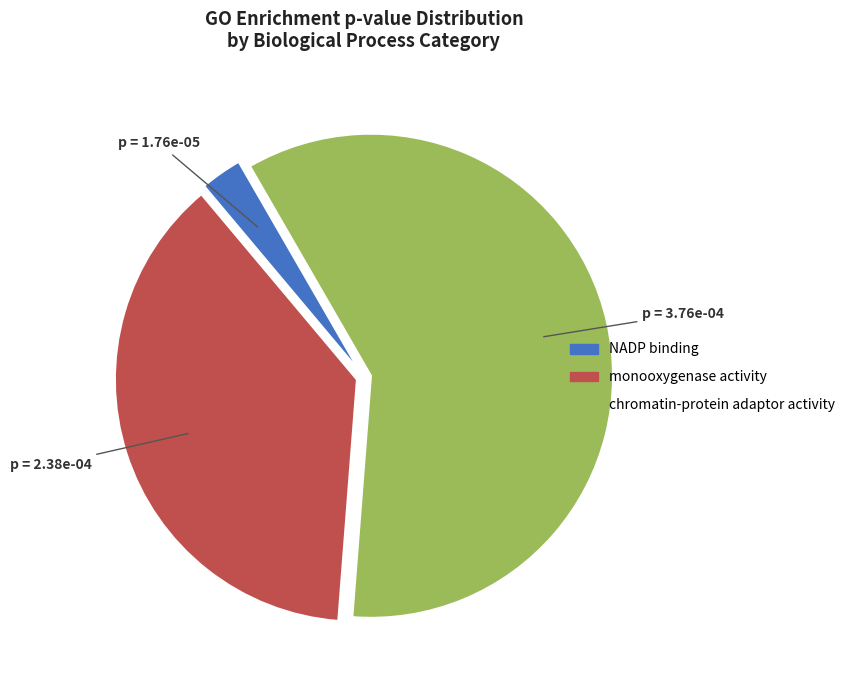

Count the number of slices in the pie.

3